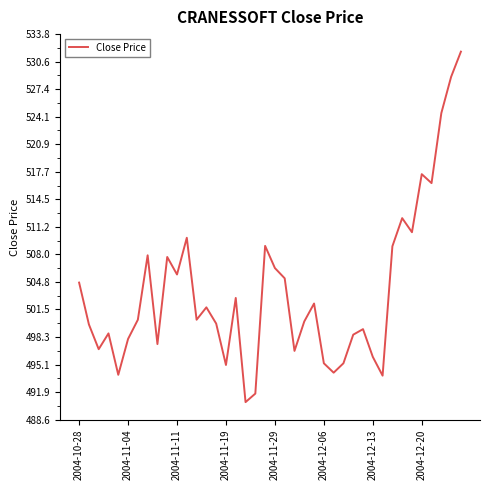

What is the maximum value shown in the chart?

531.8